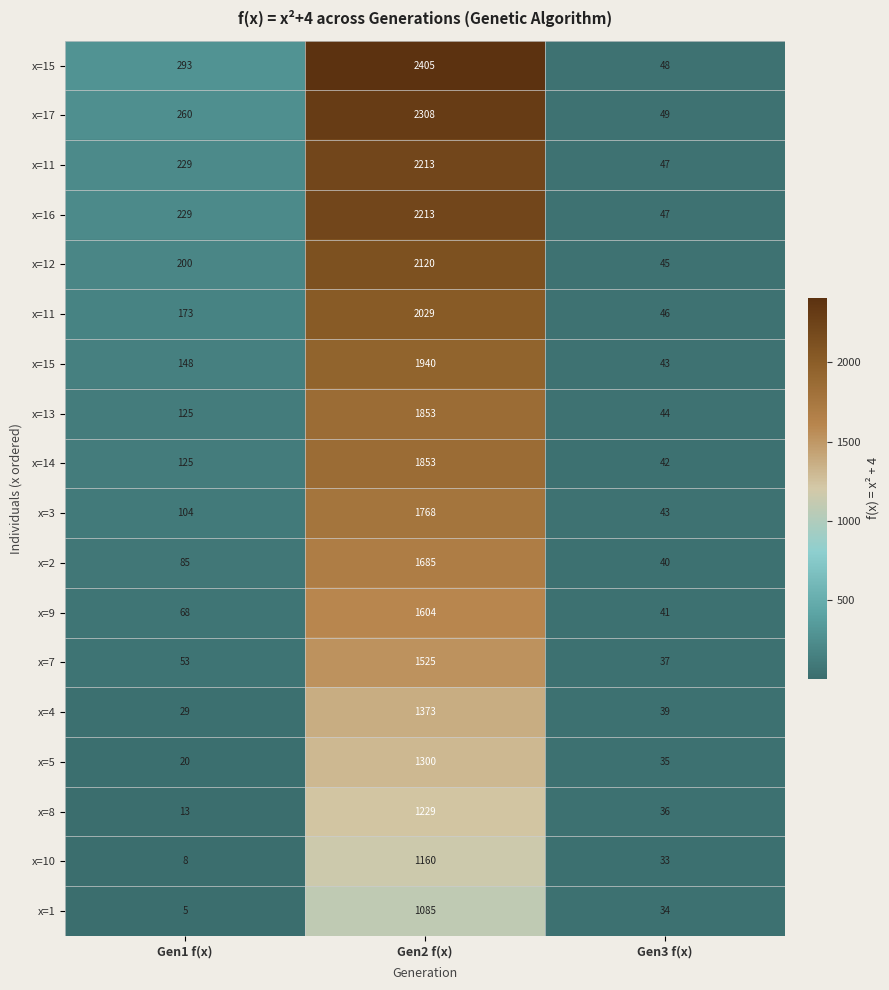

How many categories are shown in the chart?

3